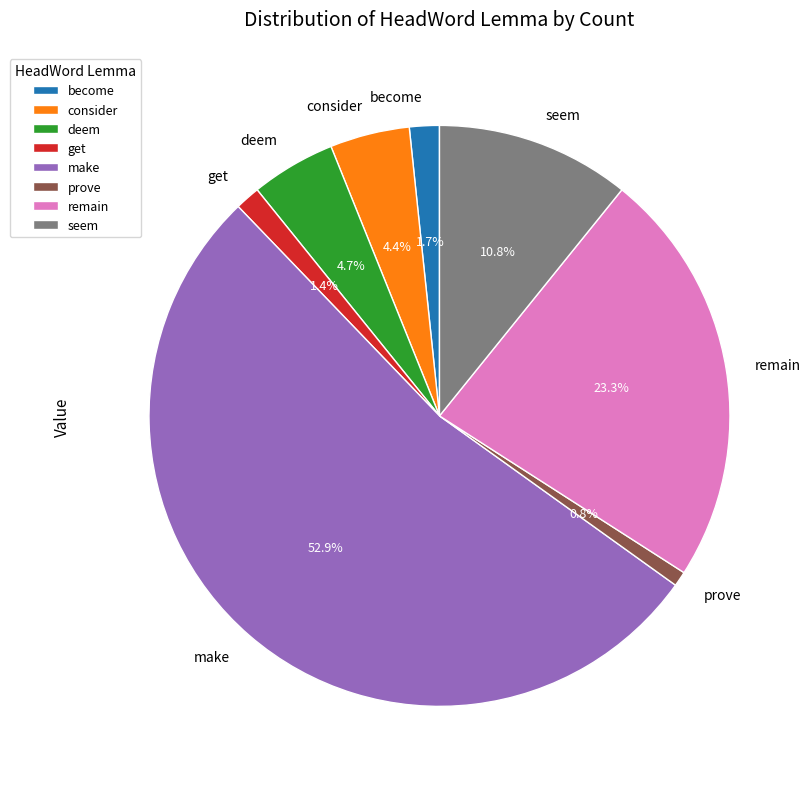

Is there a majority slice in this chart?

Yes